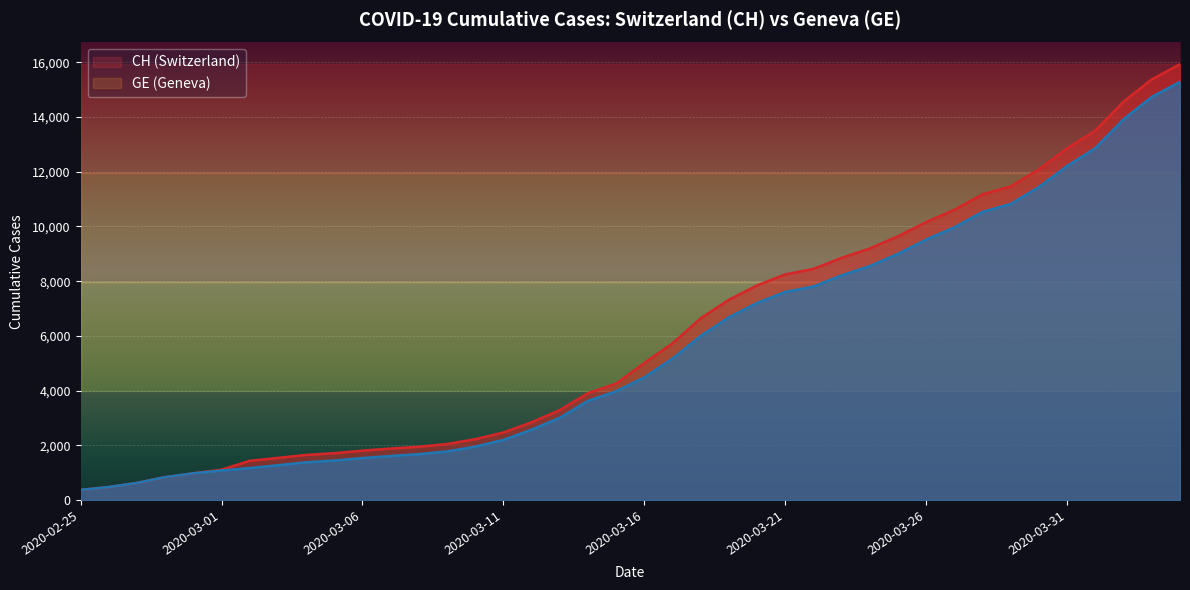

What is the sum of all CH values?

242133